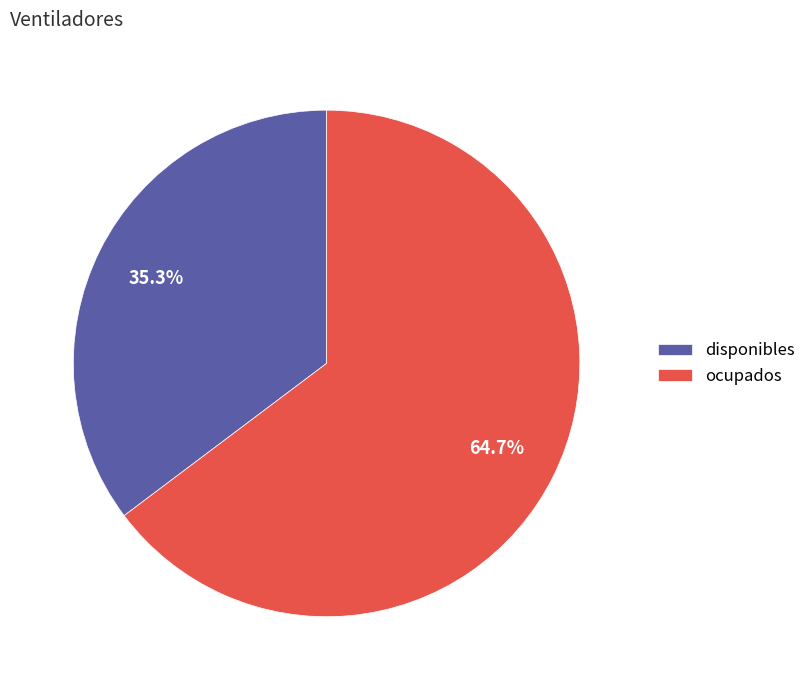

What is the smallest slice in the pie chart?

disponibles